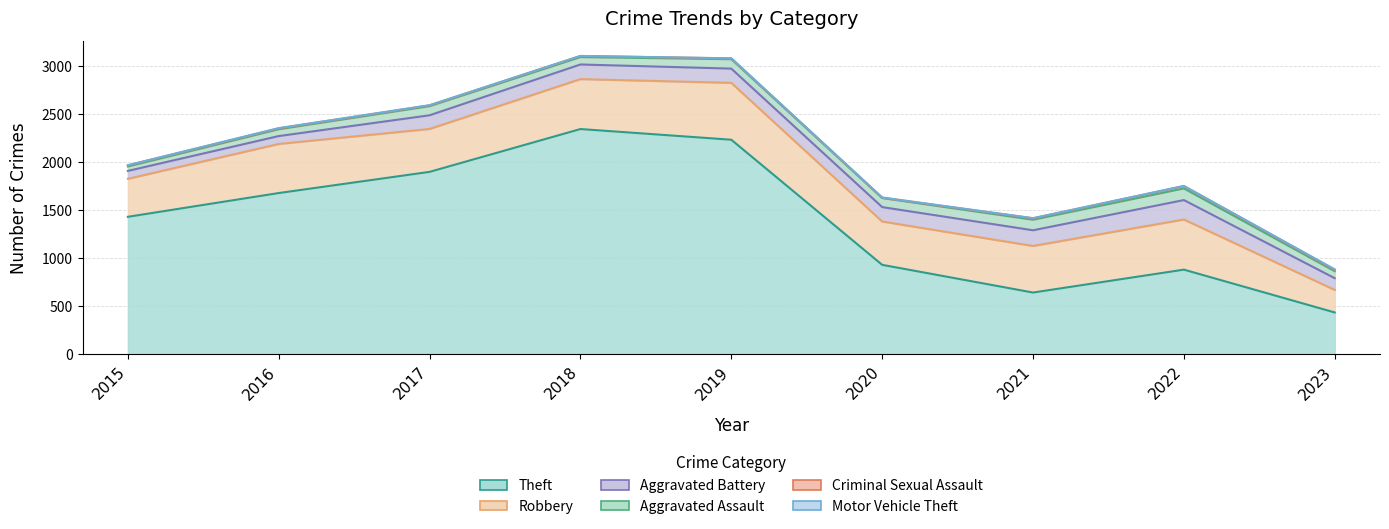

List the labels in order of Motor Vehicle Theft value, smallest first.

2015, 2018, 2019, 2017, 2021, 2022, 2020, 2016, 2023